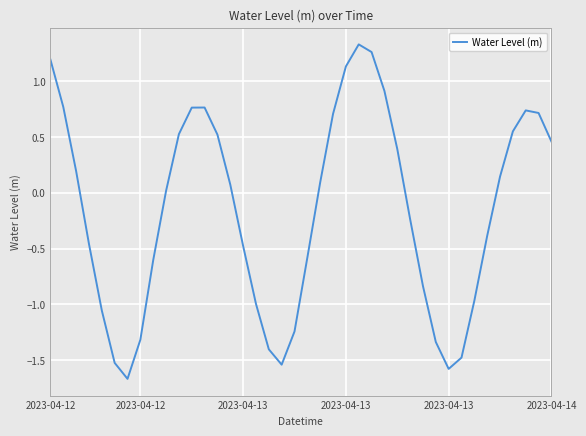

What is the difference between the maximum and minimum values?

3.0